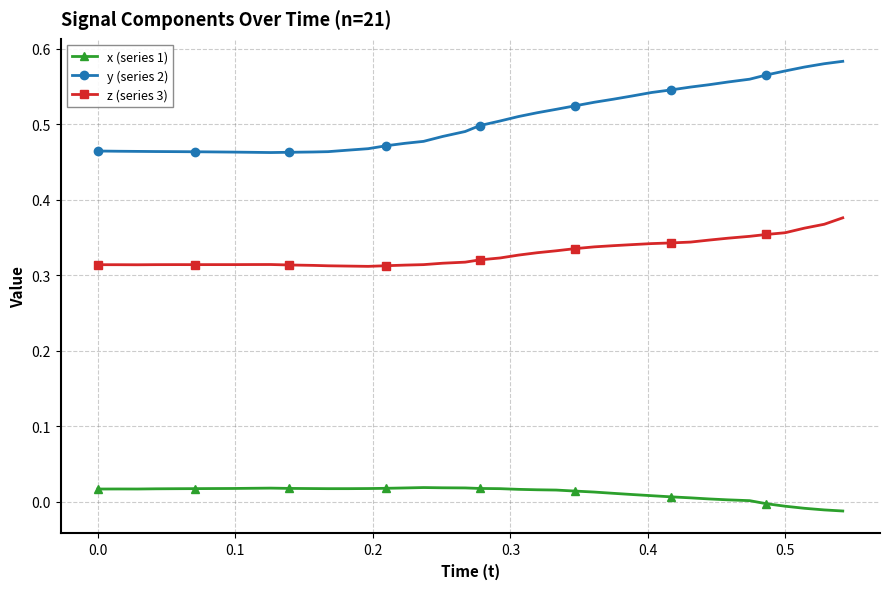

What is the sum of all z (series 3) values?

13.2